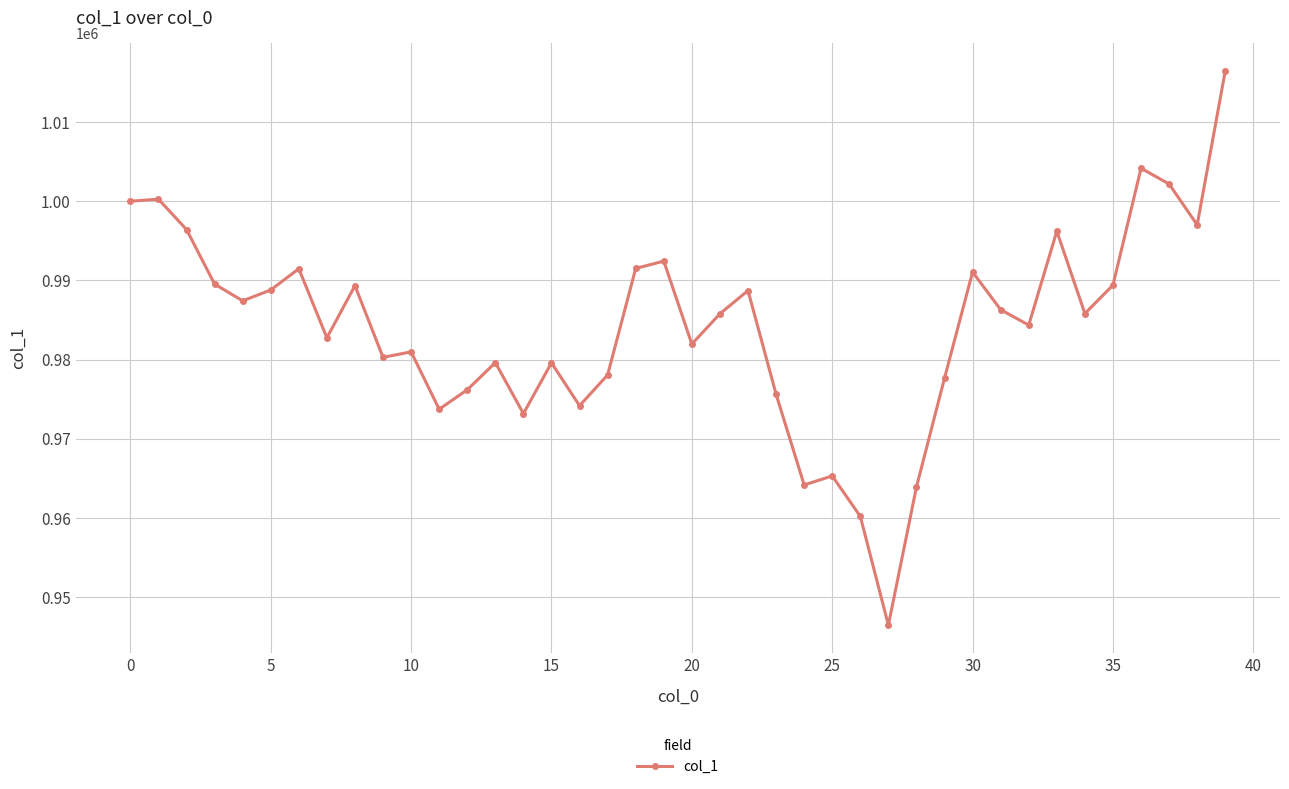

How many distinct data groups are displayed?

1